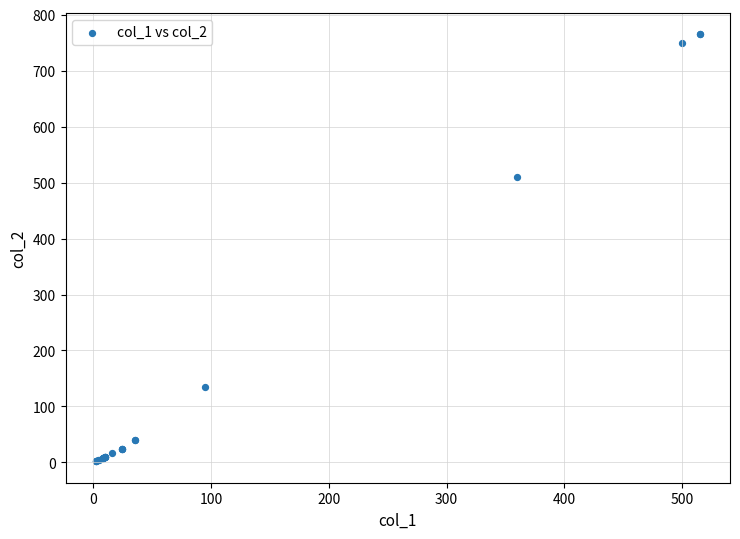

What Y value in the scatter plot is closest to 383?

510.0